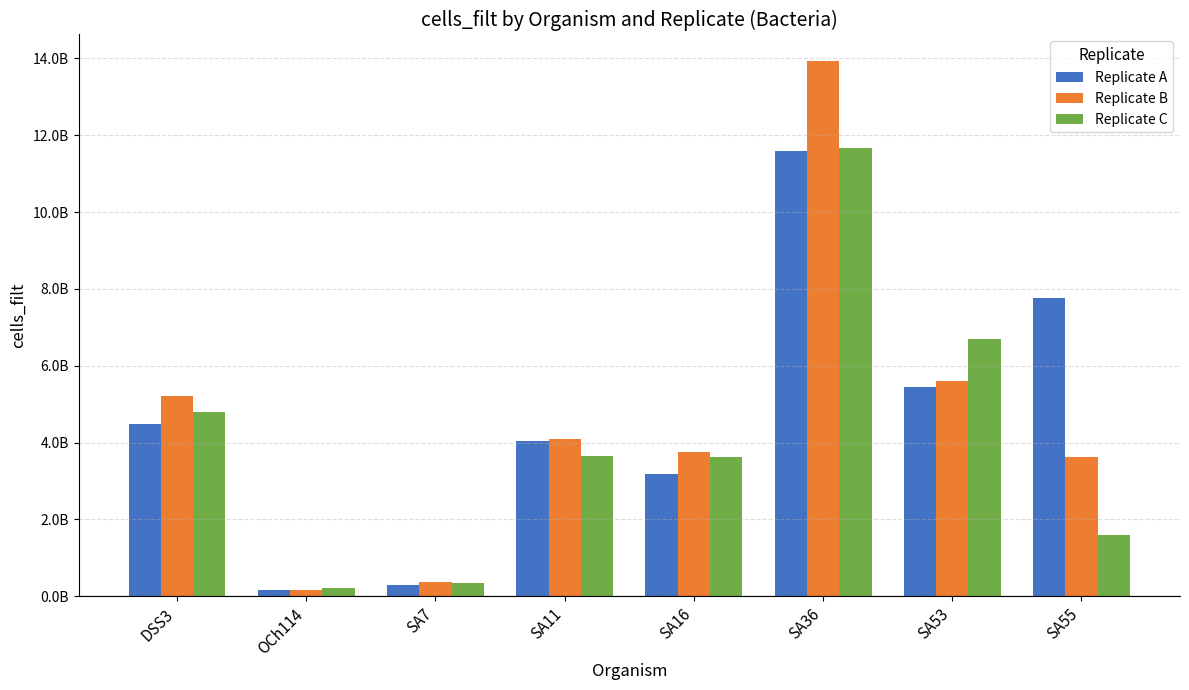

What is the difference between the second highest and second lowest values in the Replicate B series?

5226810000.0